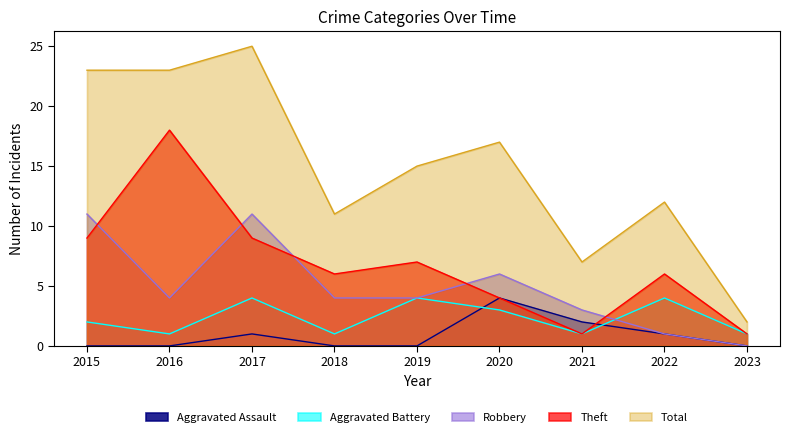

Which series has the largest total across all categories?

Total